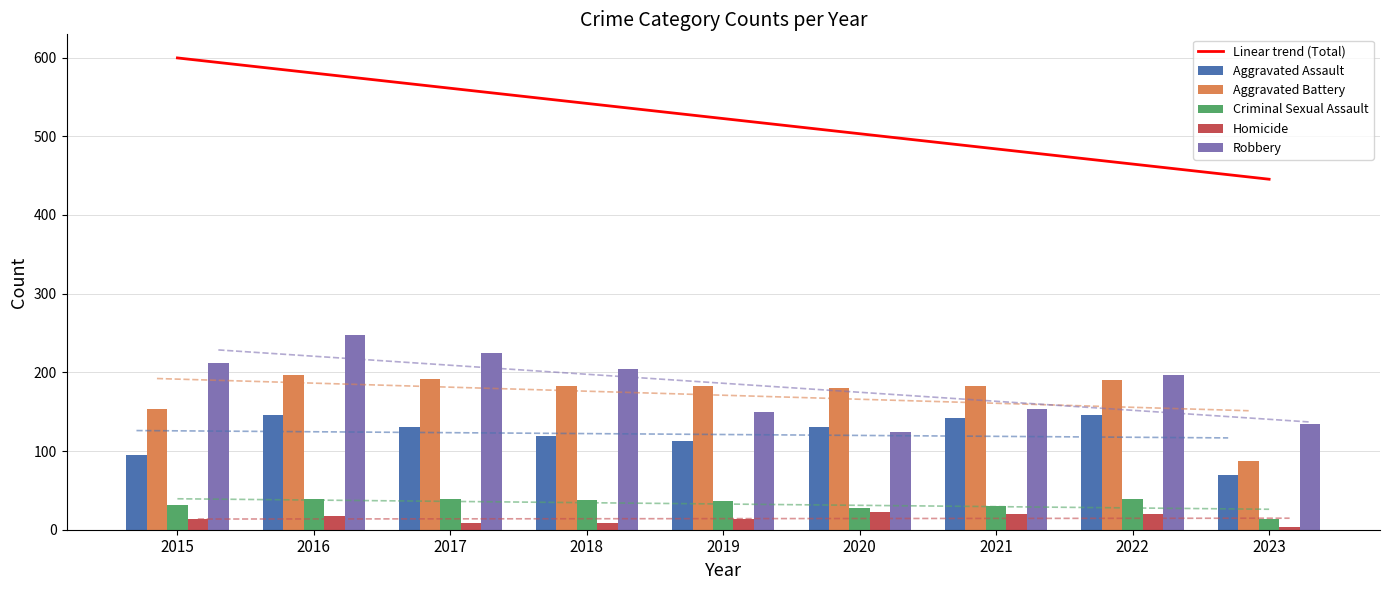

Which series has the largest range (max minus min)?

Linear trend (Total)